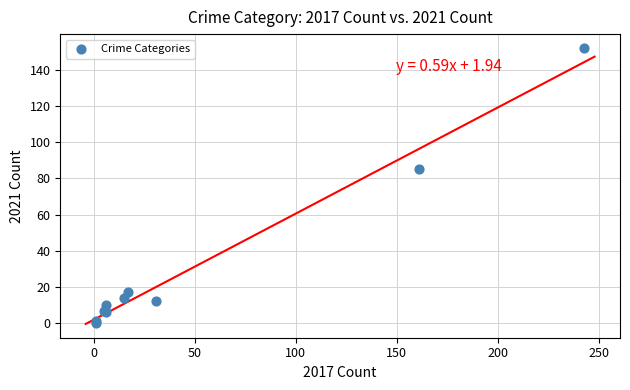

What Y value in the scatter plot is closest to 76?

85